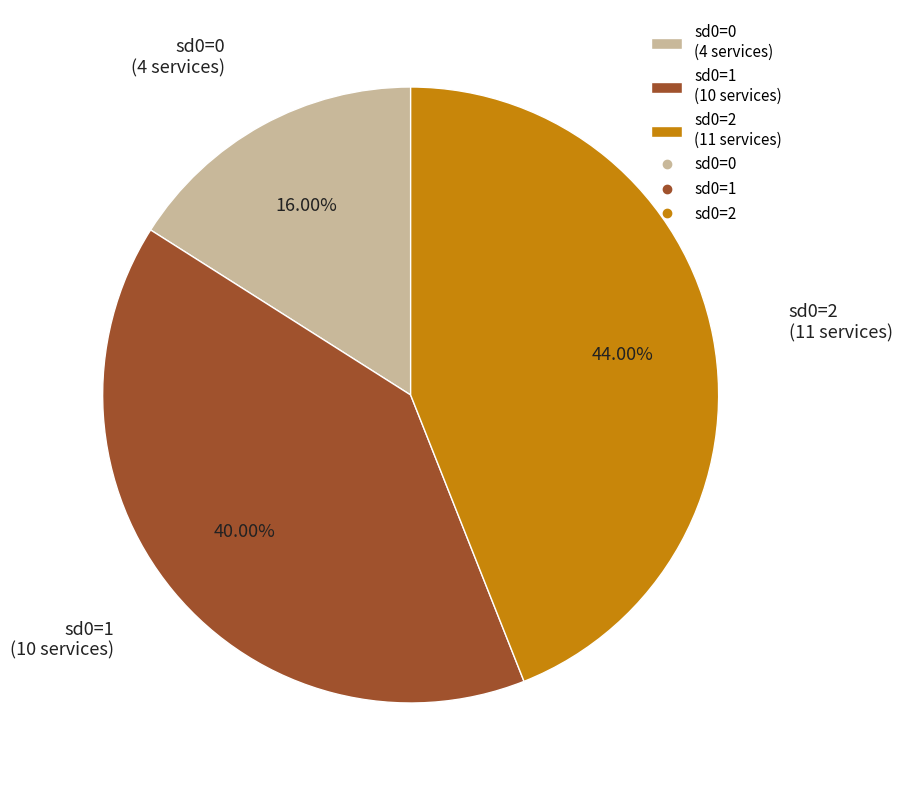

Which slice is the largest?

sd0=2 (11 services)